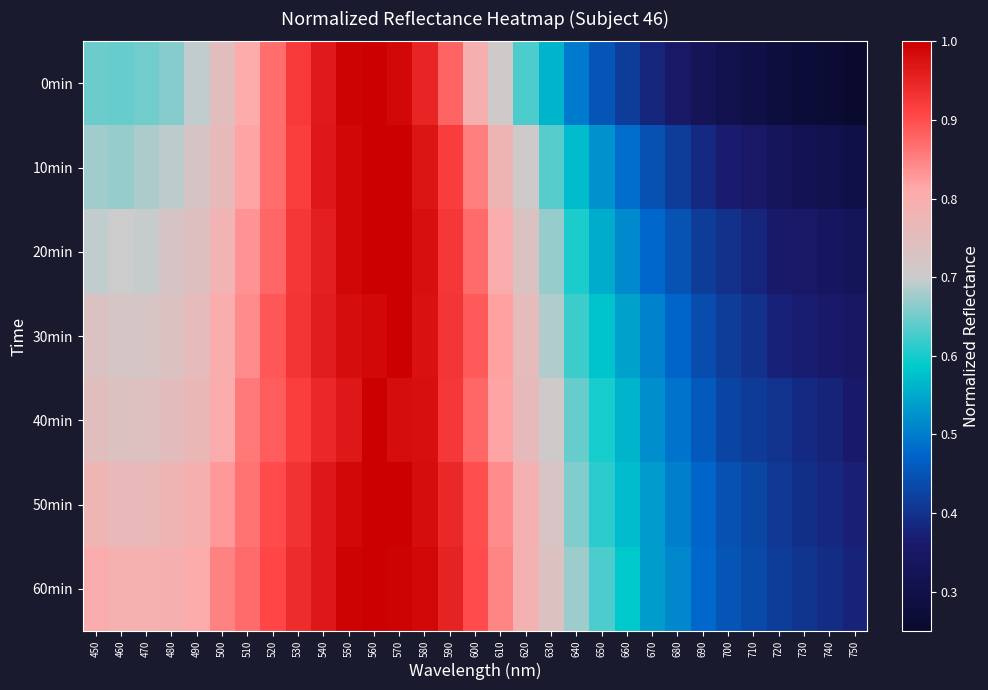

Between 550 and 540, which is larger?

550